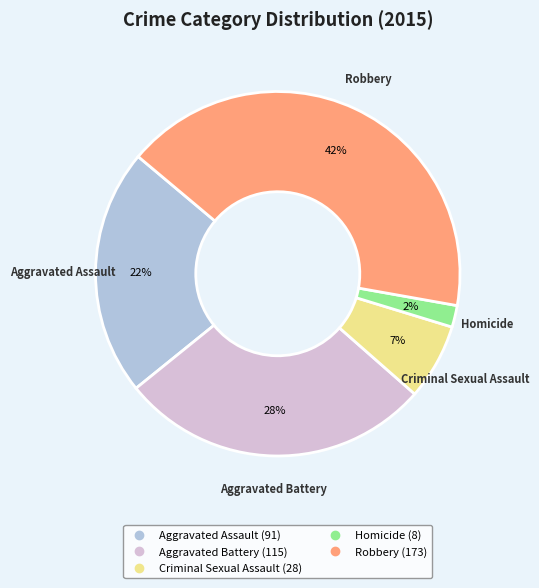

Between Robbery and Criminal Sexual Assault, which is larger?

Robbery